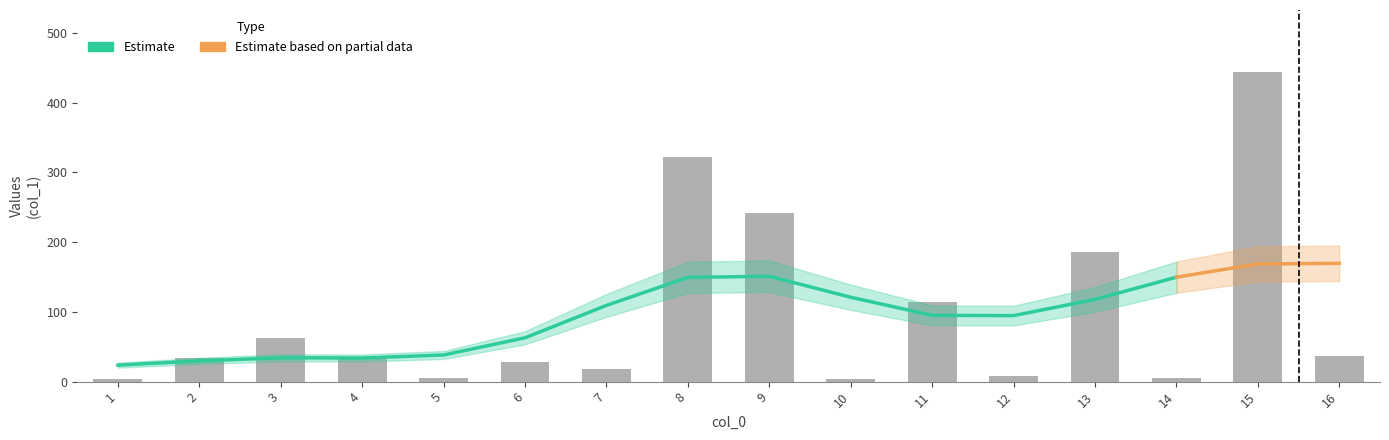

Reading right to left, list all the values displayed in this chart.

36.1	443.9	5.9	186.5	7.6	114.5	3.2	242.3	321.7	18.4	28.2	5.7	33.1	63.0	34.5	3.9